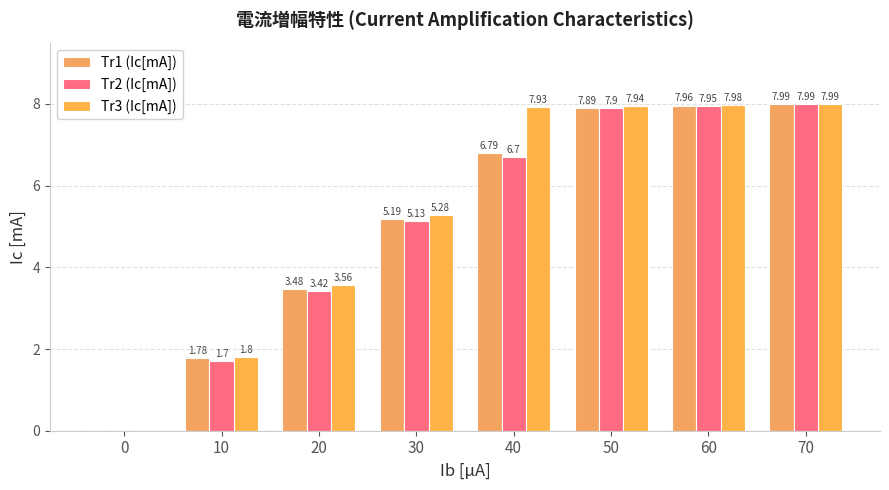

Are the bars grouped side by side (vs. stacked)?

Yes